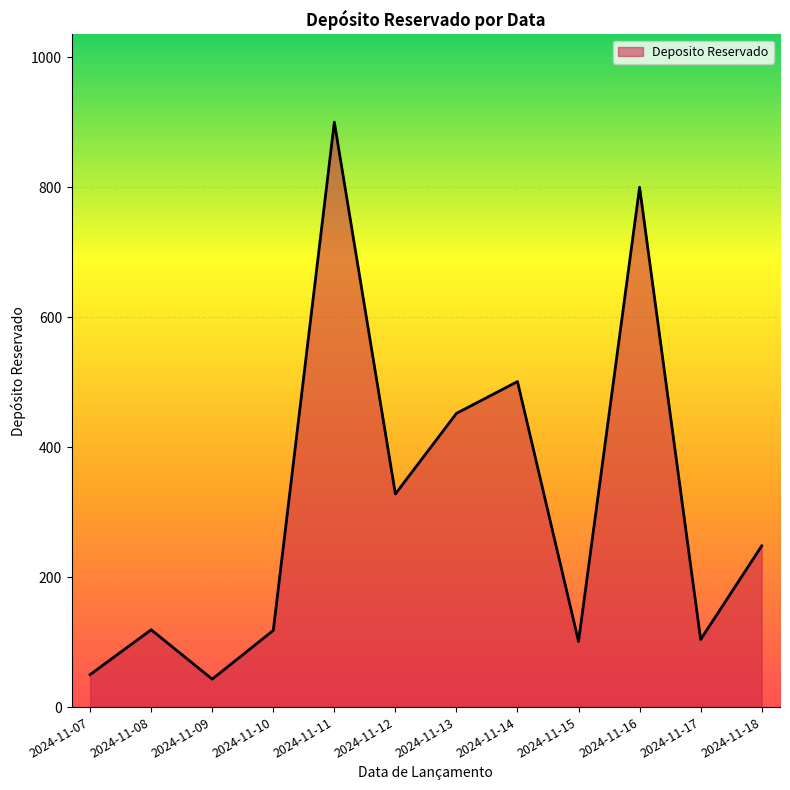

Does the chart have visible grid lines?

Yes